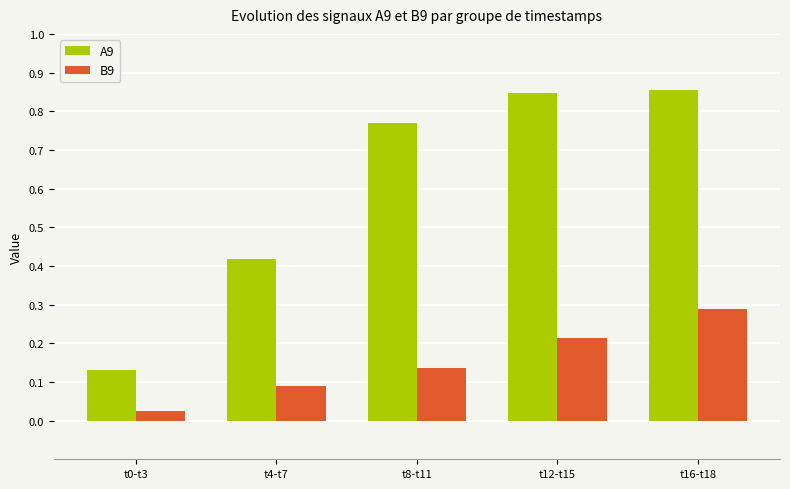

What is the total value across all series at t4-t7?

0.5